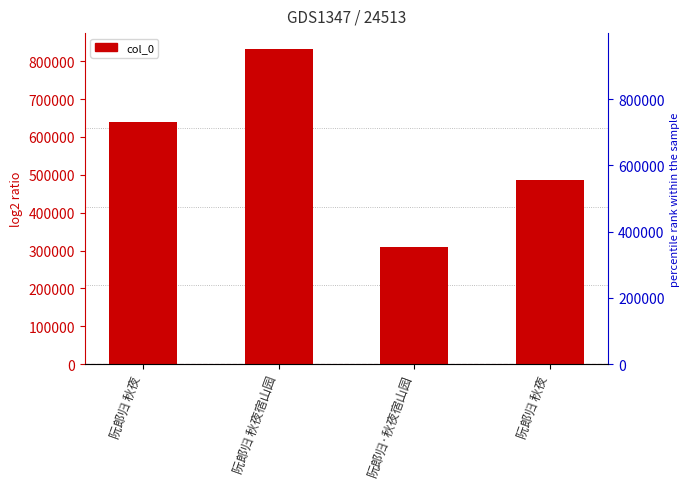

The value at 阮郎归 秋夜 is 487183. True or false?

True